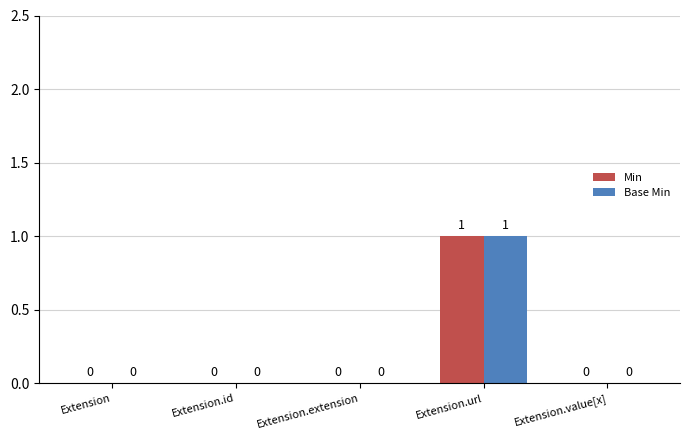

At which category is the sum across all series the highest?

Extension.url